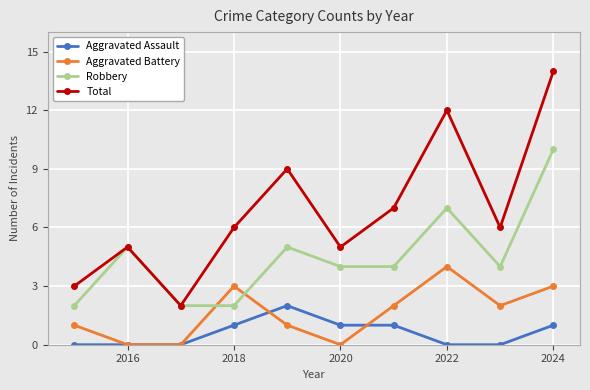

True or false: Aggravated Assault and Total intersect in this chart.

False